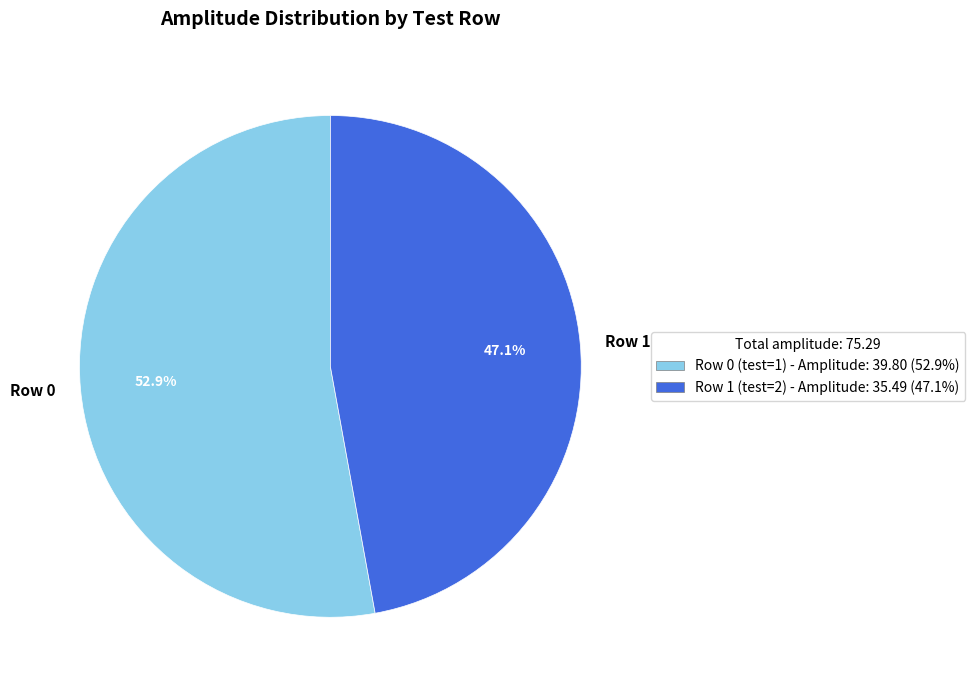

To the nearest percent, what portion does Row 1 represent?

47%